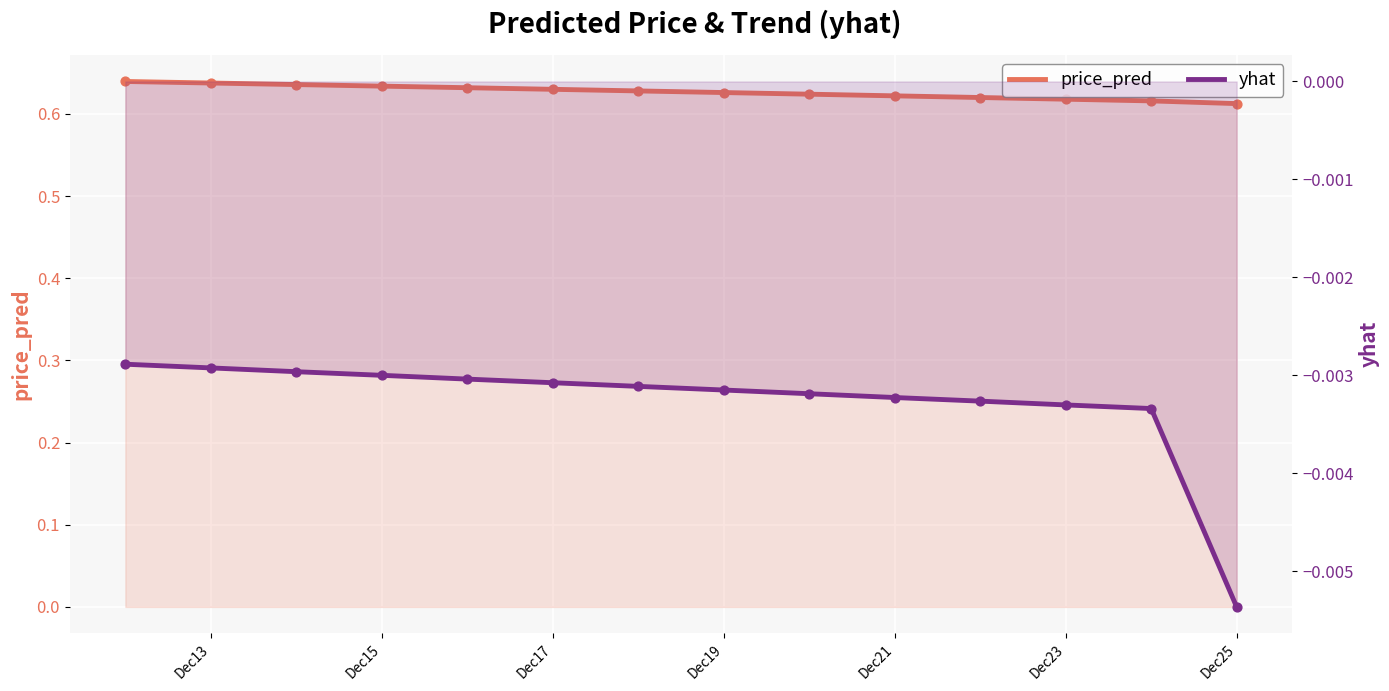

Is the value of yhat at Dec17 greater than the value of price_pred at 10?

No